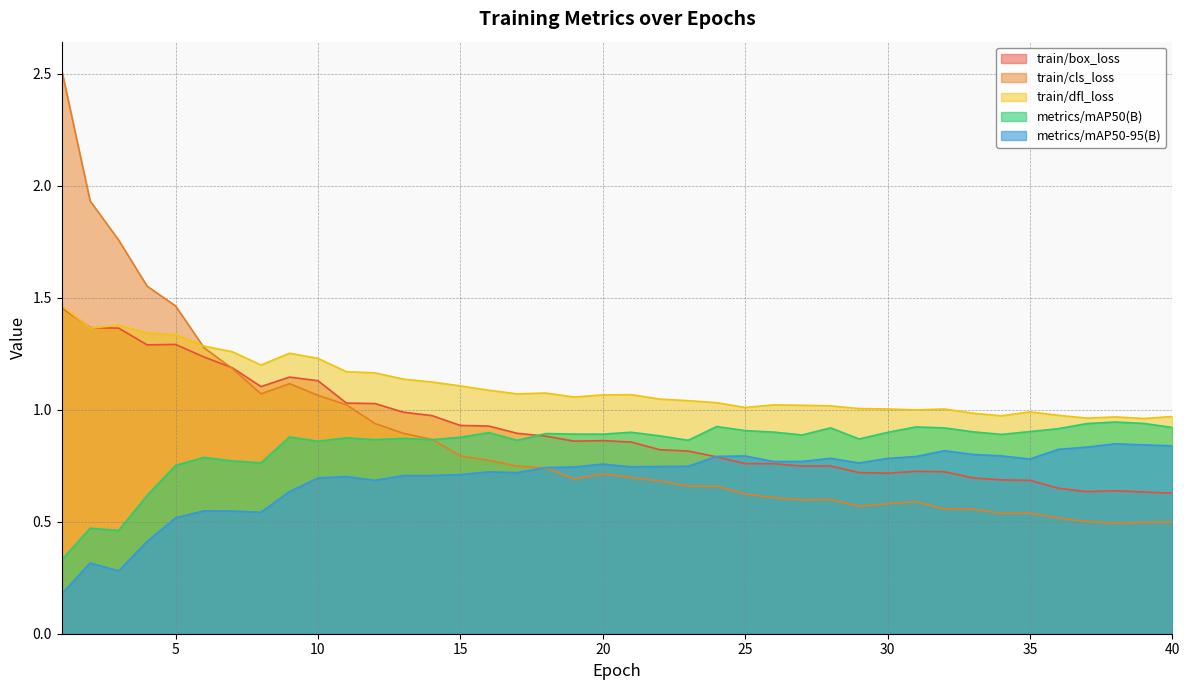

Does the chart display data point markers on the line(s)?

No